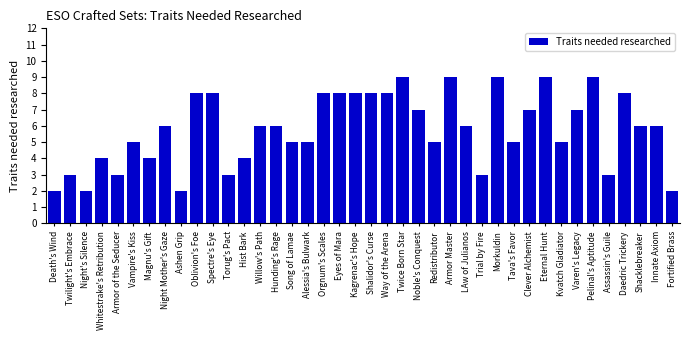

Reading left to right, list all the values displayed in this chart.

Death's Wind=2	Twilight's Embrace=3	Night's Silence=2	Whitestrake's Retribution=4	Armor of the Seducer=3	Vampire's Kiss=5	Magnu's Gift=4	Night Mother's Gaze=6	Ashen Grip=2	Oblivion's Foe=8	Spectre's Eye=8	Torug's Pact=3	Hist Bark=4	Willow's Path=6	Hunding's Rage=6	Song of Lamae=5	Alessia's Bulwark=5	Orgnum's Scales=8	Eyes of Mara=8	Kagrenac's Hope=8	Shalidor's Curse=8	Way of the Arena=8	Twice Born Star=9	Noble's Conquest=7	Redistributor=5	Armor Master=9	LAw of Julianos=6	Trial by Fire=3	Morkuldin=9	Tava's Favor=5	Clever Alchemist=7	Eternal Hunt=9	Kvatch Gladiator=5	Varen's Legacy=7	Pelinal's Aptitude=9	Assassin's Guile=3	Daedric Trickery=8	Shacklebreaker=6	Innate Axiom=6	Fortified Brass=2